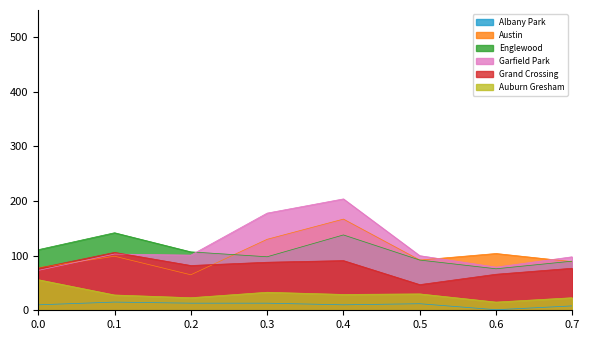

What is the value of the Austin point at the 2nd from the left?

99